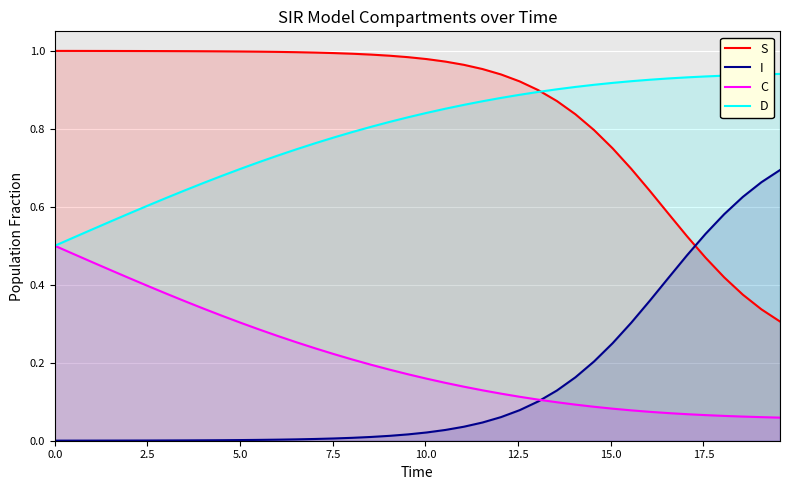

How many intersections are there between D and S?

1